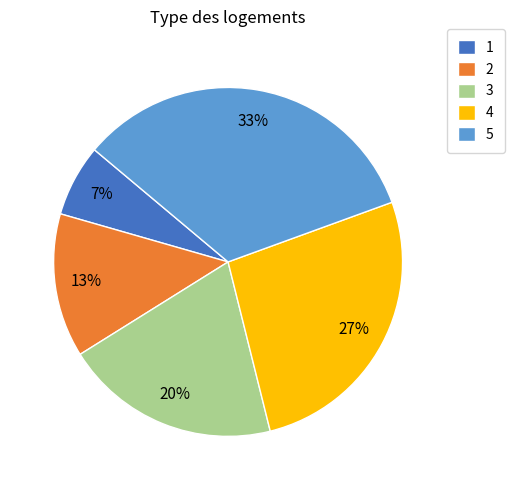

Which has a higher value, 2 or 3?

3